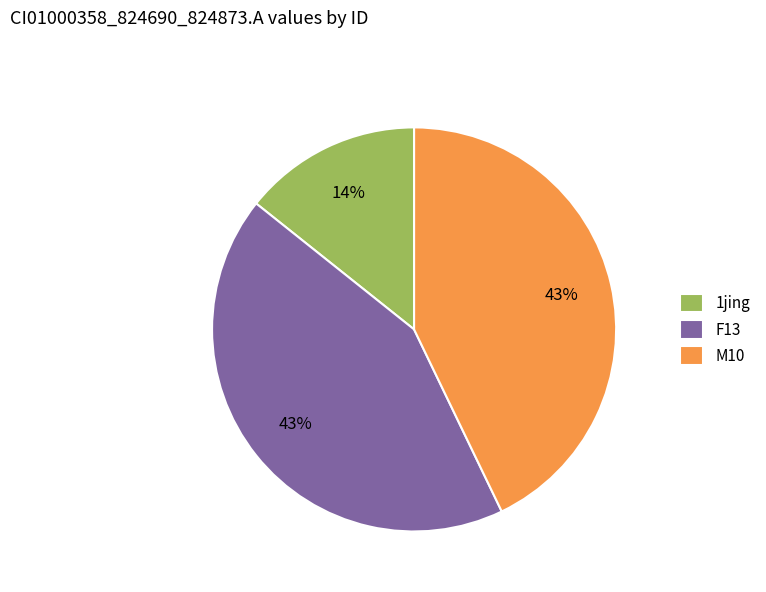

True or false: M10 accounts for 43% of the total.

True